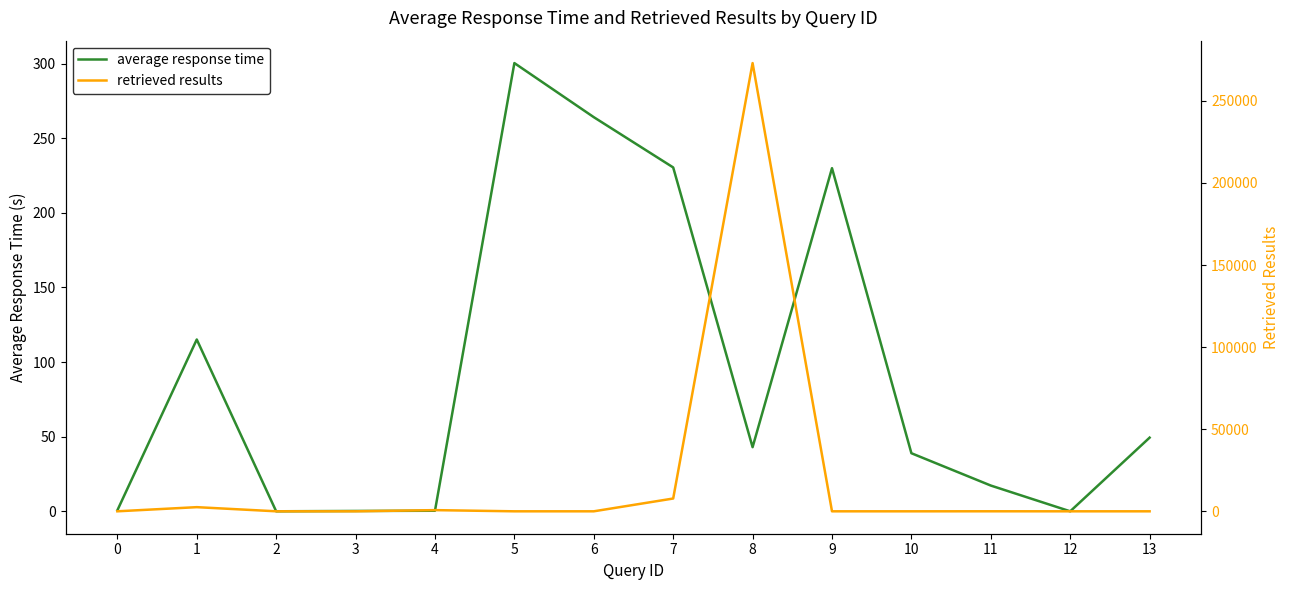

How many distinct data groups are displayed?

2